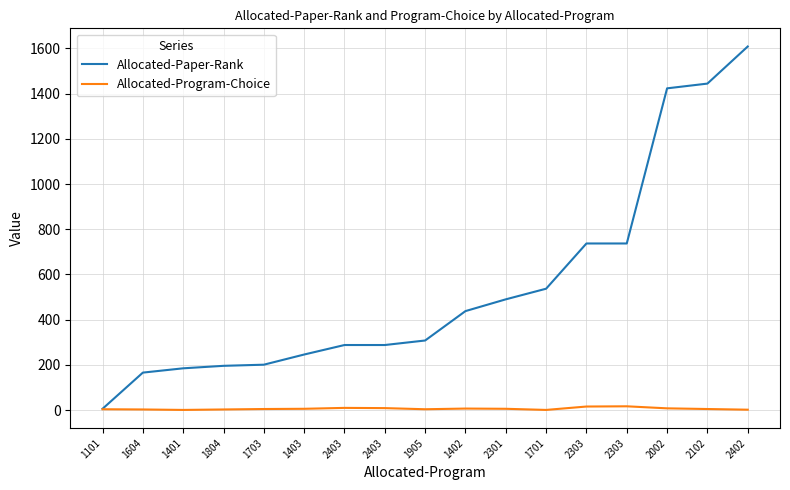

What are all the series names shown in the legend?

Allocated-Paper-Rank, Allocated-Program-Choice